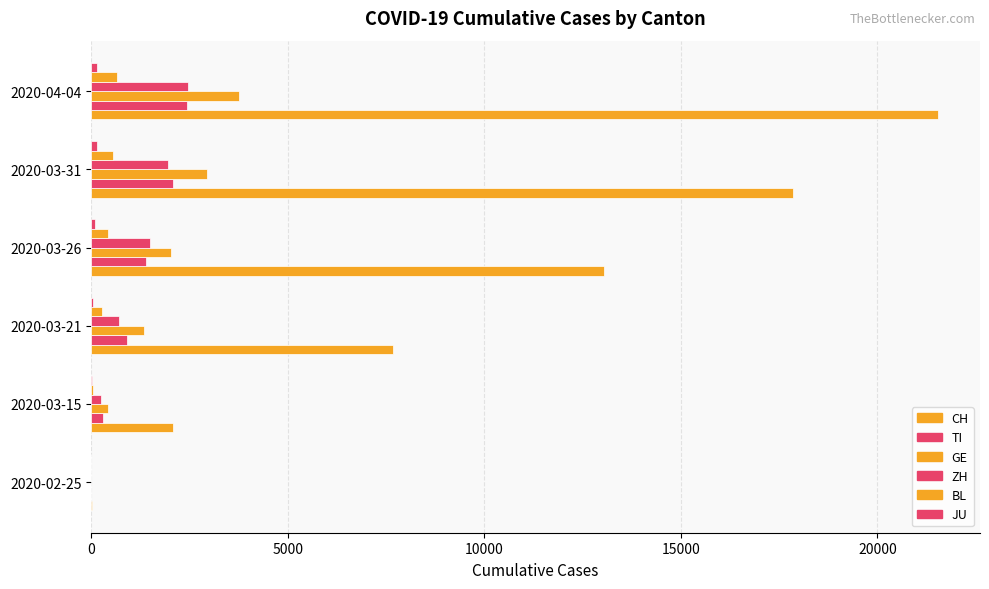

Rank the series by their maximum value, from highest to lowest.

CH, GE, ZH, TI, BL, JU